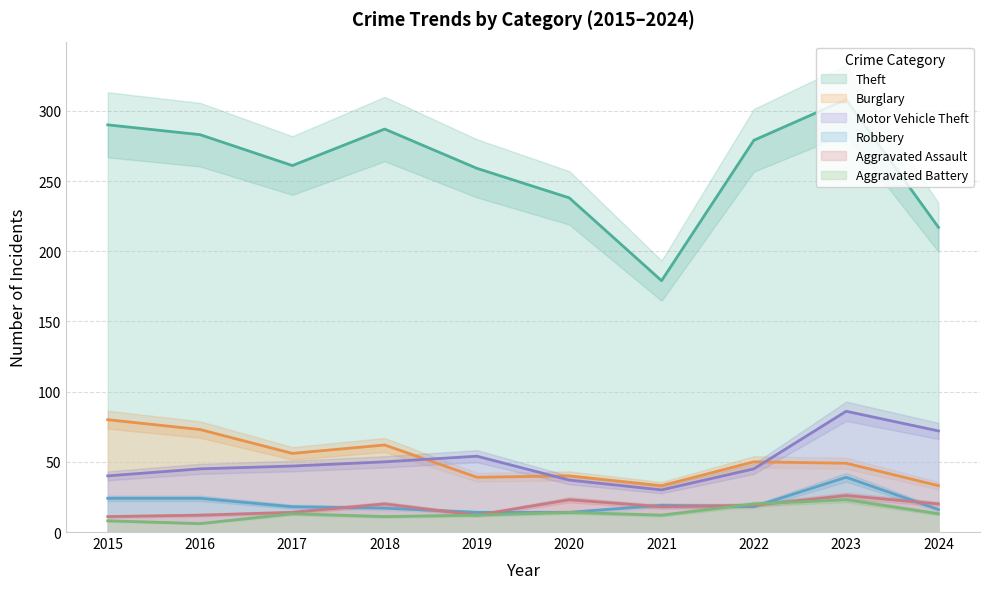

The Motor Vehicle Theft series shows 118 at 2023. True or false?

False